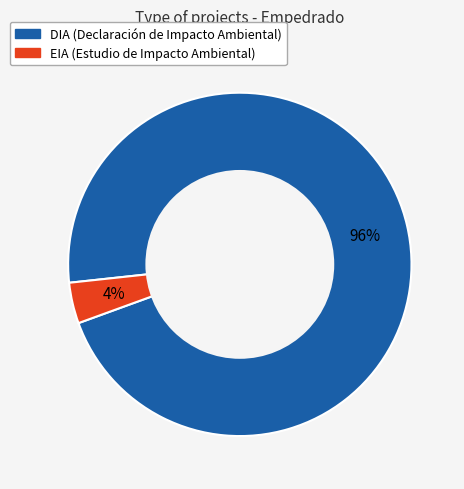

To the nearest percent, what is the average slice percentage?

50%